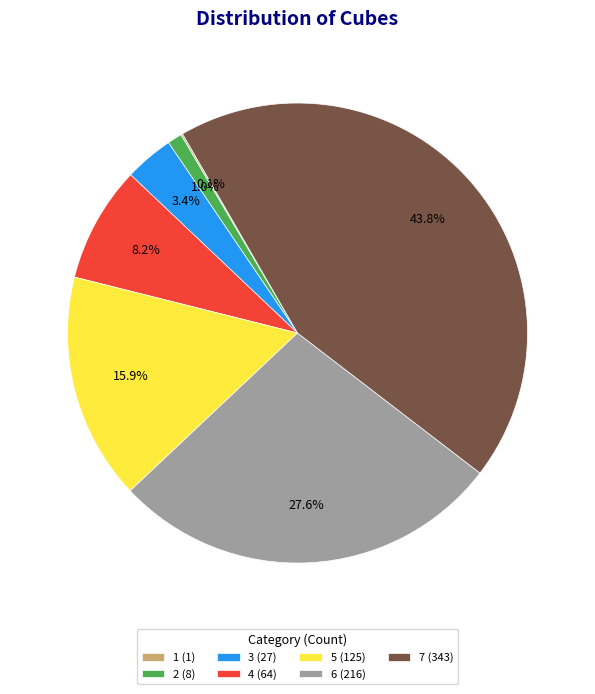

What is the largest slice in the pie chart?

7